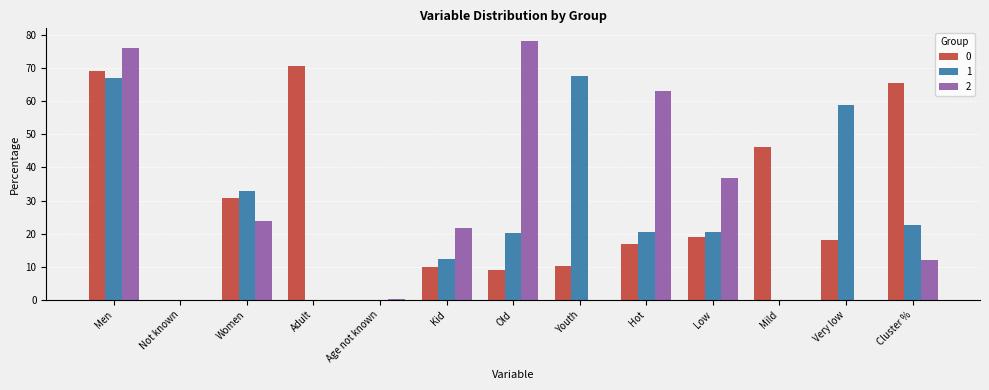

Is the value of 1 at Old greater than the value of 0 at Adult?

No